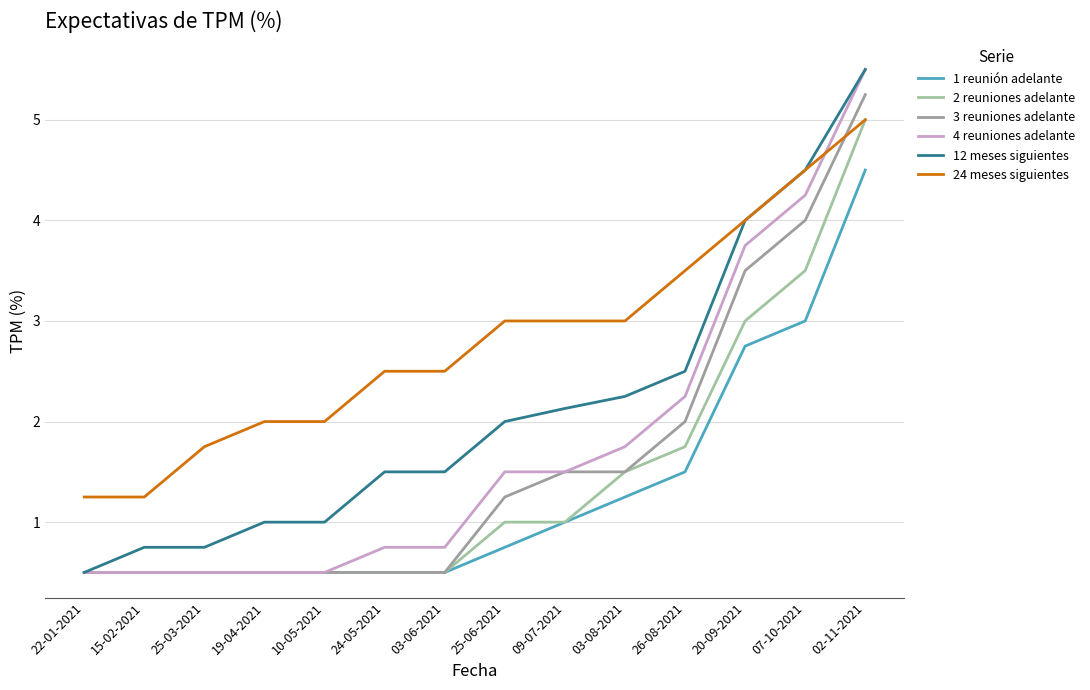

The value of 2 reuniones adelante at 24-05-2021 is 0.3. True or false?

False